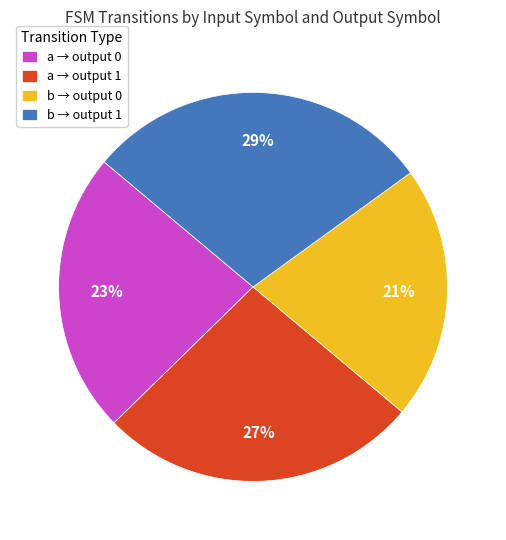

Combined, do a → output 1 and b → output 0 account for over 50%?

No